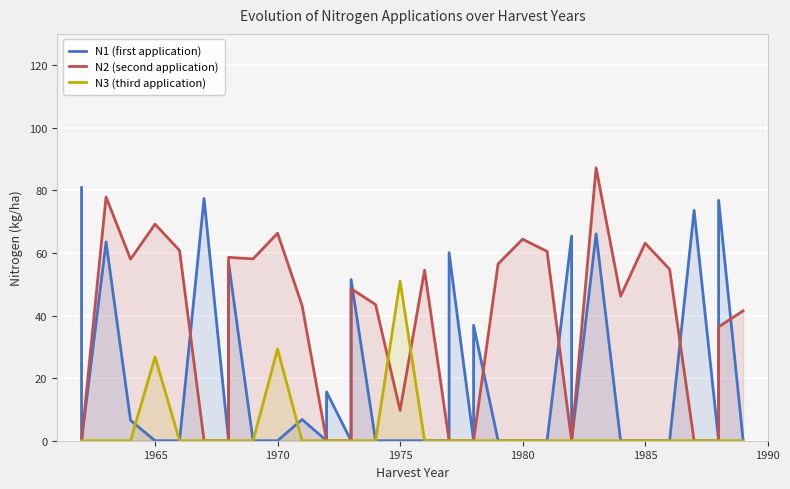

List the series in order of their overall mean, lowest first.

N3 (third application), N1 (first application), N2 (second application)